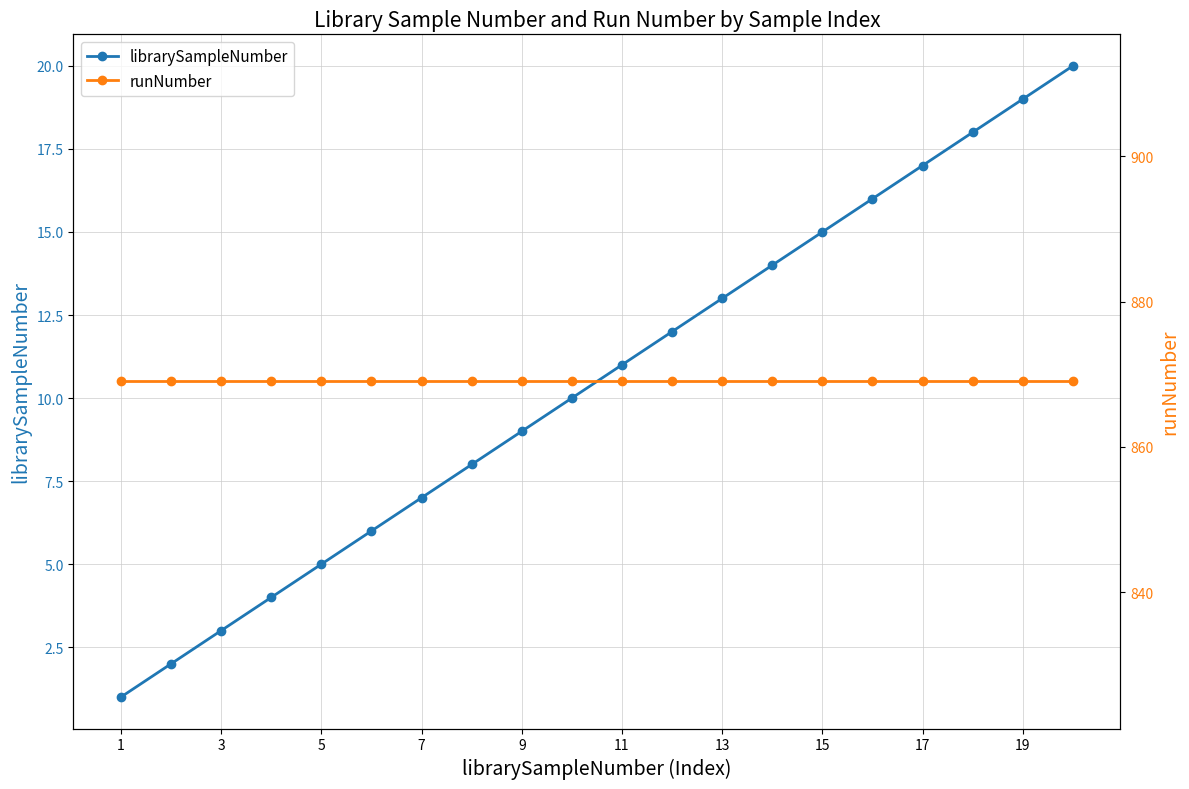

At which label is runNumber closest to 869?

1